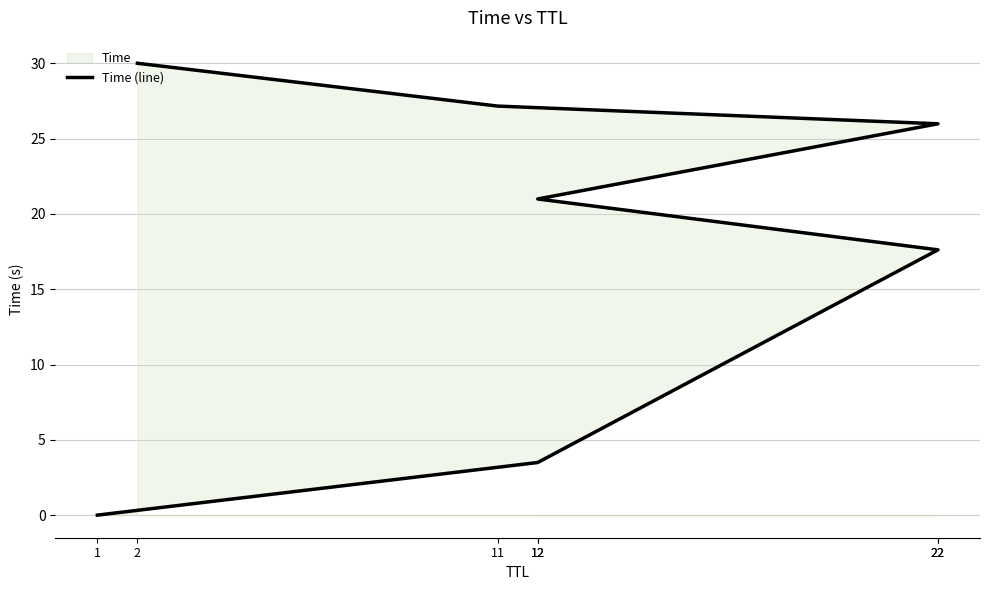

True or false: there are more than 1 points higher than both neighbors.

False